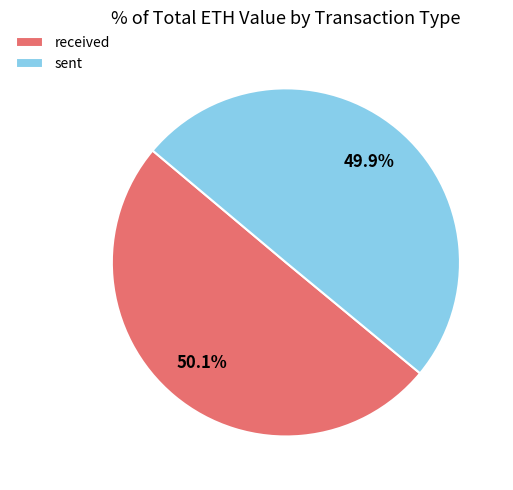

To the nearest percent, what percentage of the pie is received?

50%